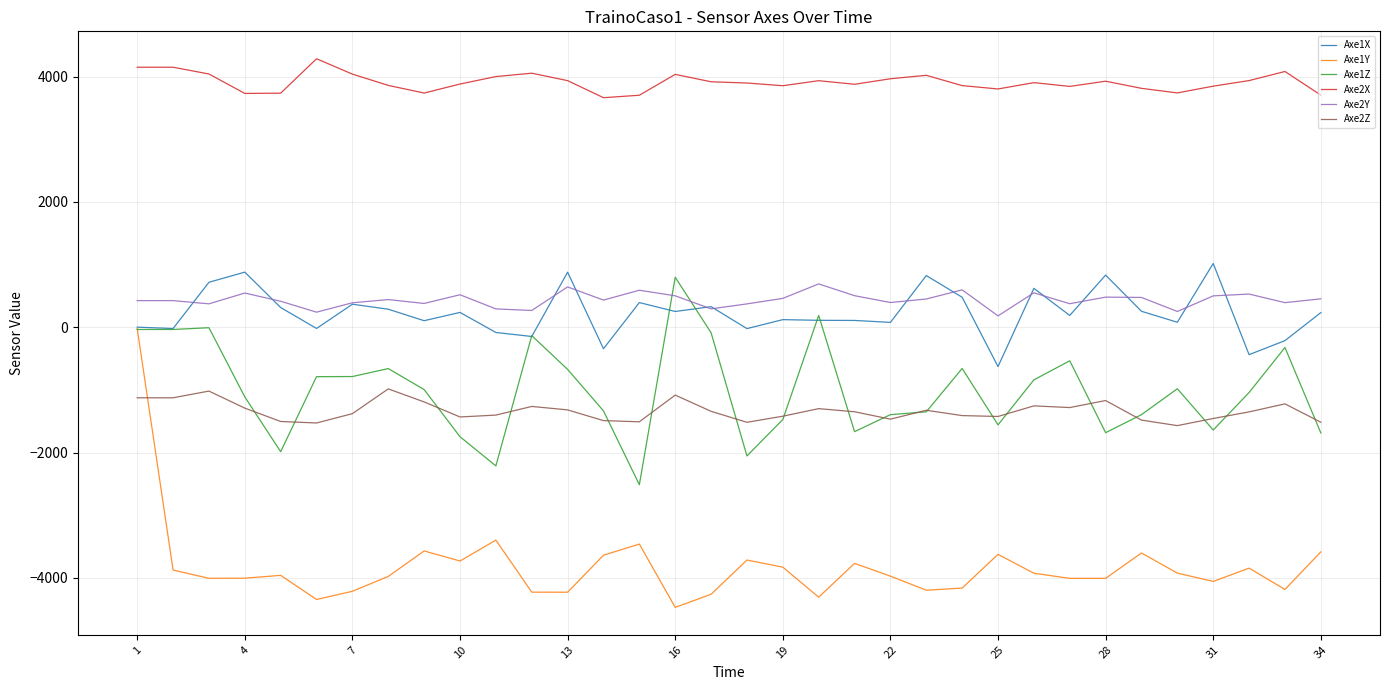

Which series has the widest spread of values?

Axe1Y